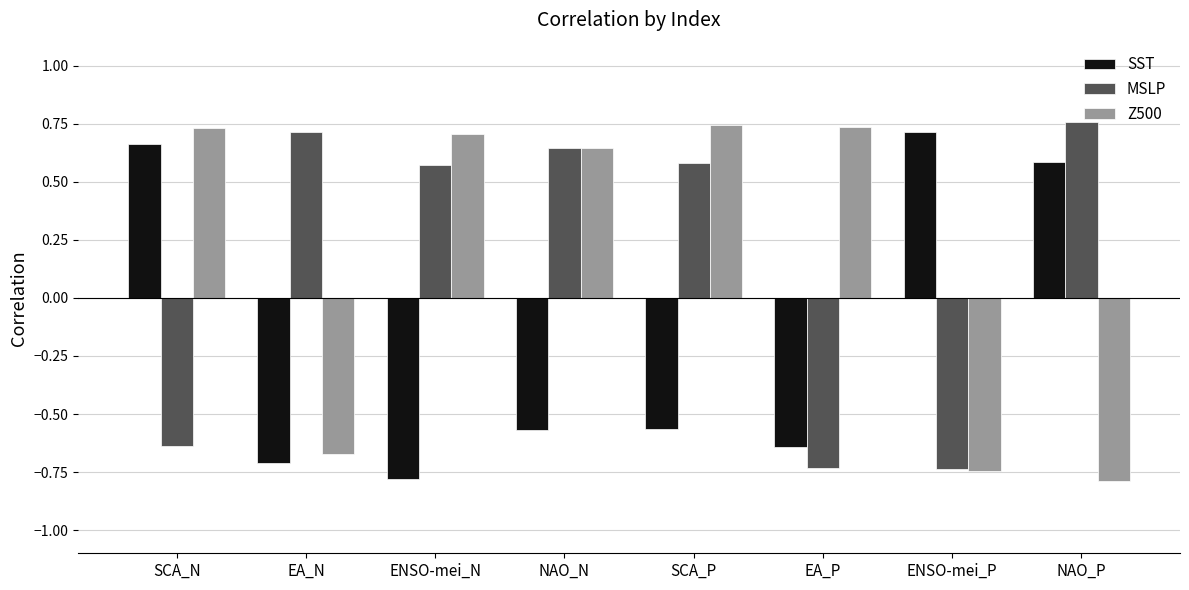

How many positive values does the SST series have?

3